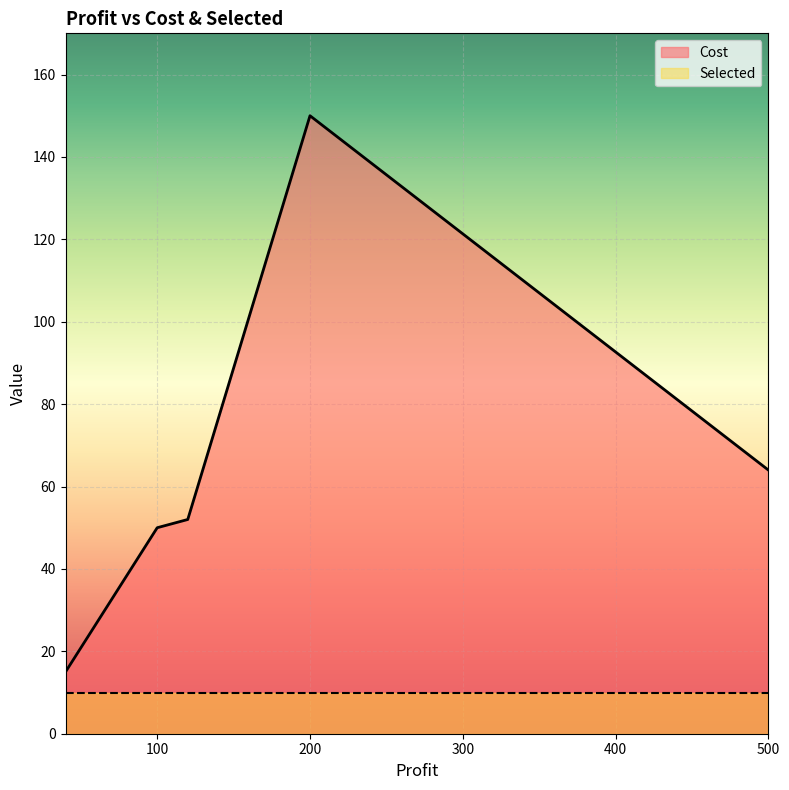

True or false: Selected and Cost intersect in this chart.

False